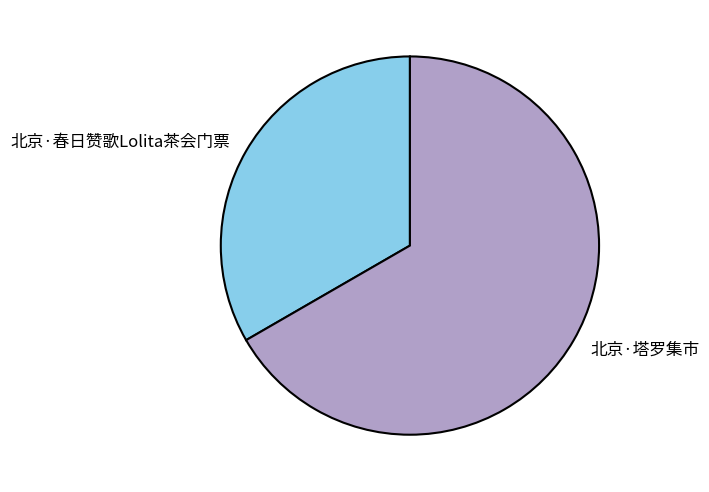

Between 北京·塔罗集市 and 北京·春日赞歌Lolita茶会门票, which is larger?

北京·塔罗集市